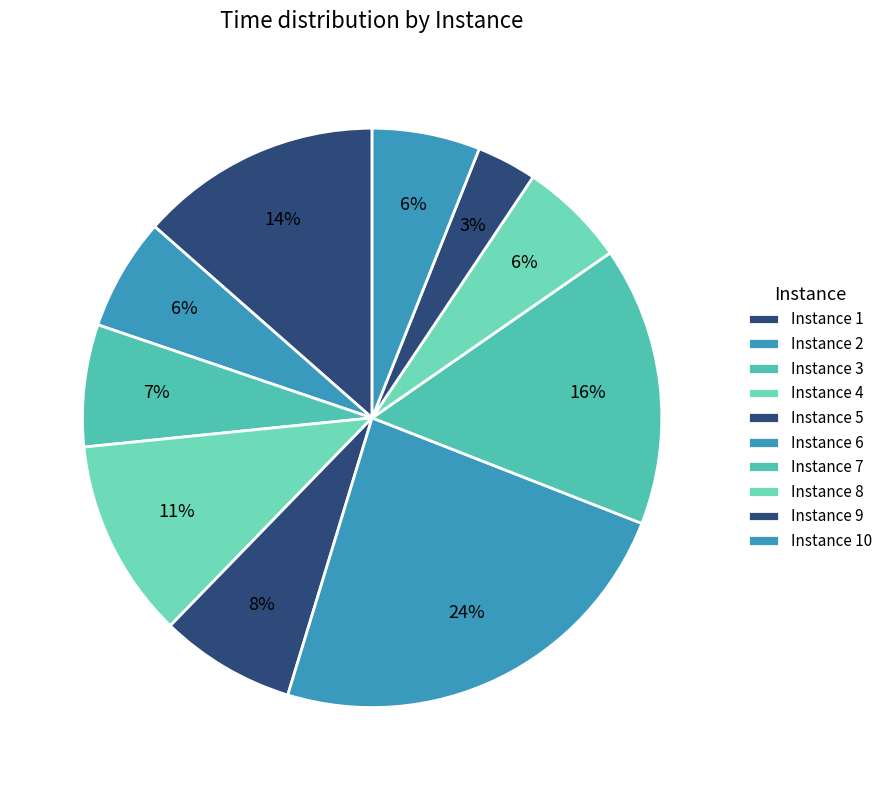

What is the smallest slice in the pie chart?

Instance 9